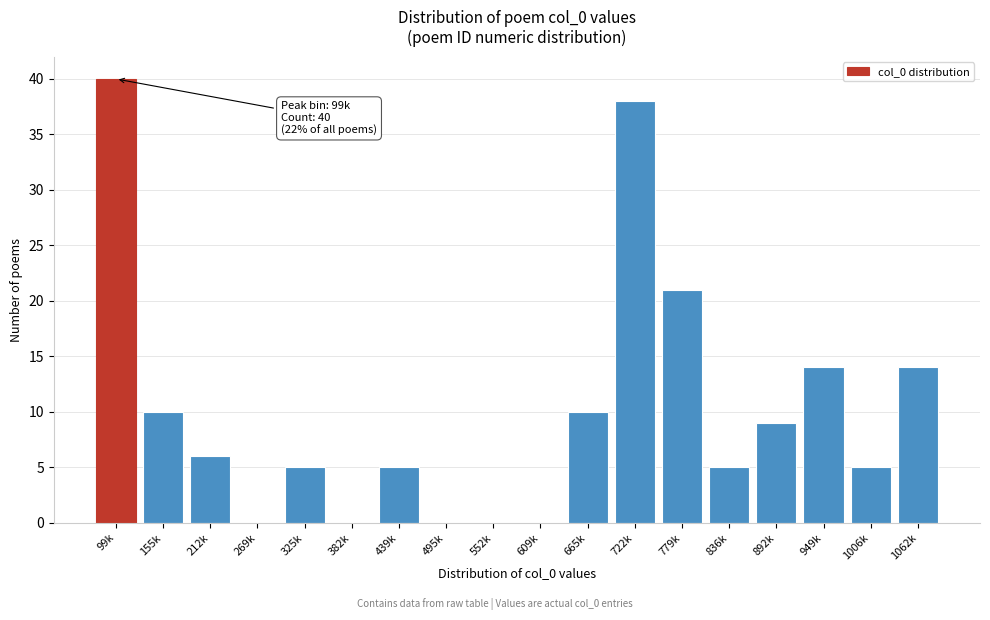

Reading right to left, list all the values displayed in this chart.

1062k=14	1006k=5	949k=14	892k=9	836k=5	779k=21	722k=38	665k=10	609k=0	552k=0	495k=0	439k=5	382k=0	325k=5	269k=0	212k=6	155k=10	99k=40